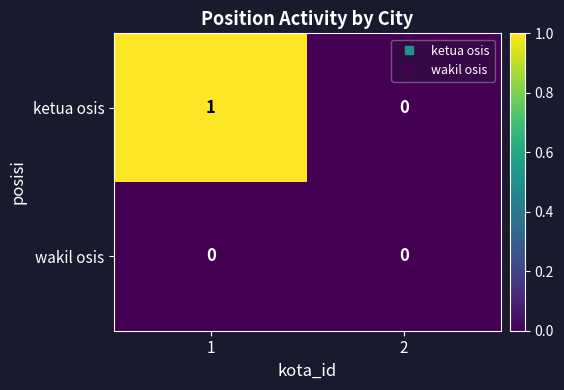

List the series in order of their overall mean, highest first.

ketua osis, wakil osis